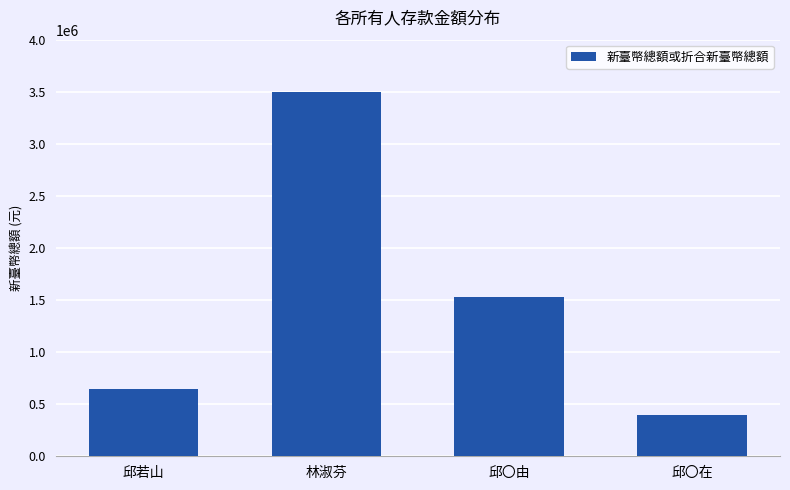

Reading right to left, list all the values displayed in this chart.

400000	1527000	3500000	650000